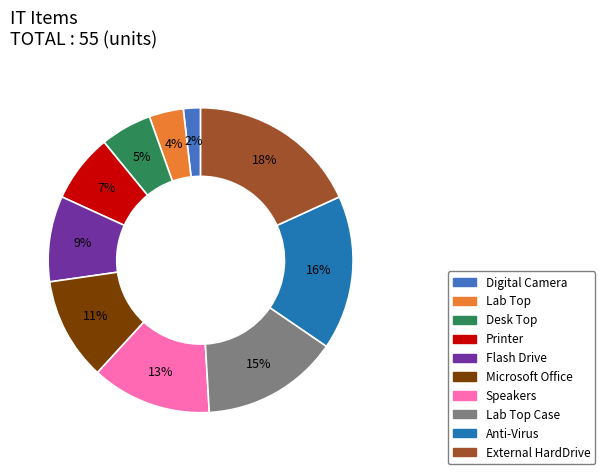

To the nearest percent, what is the difference between the largest and smallest slice percentages?

16%